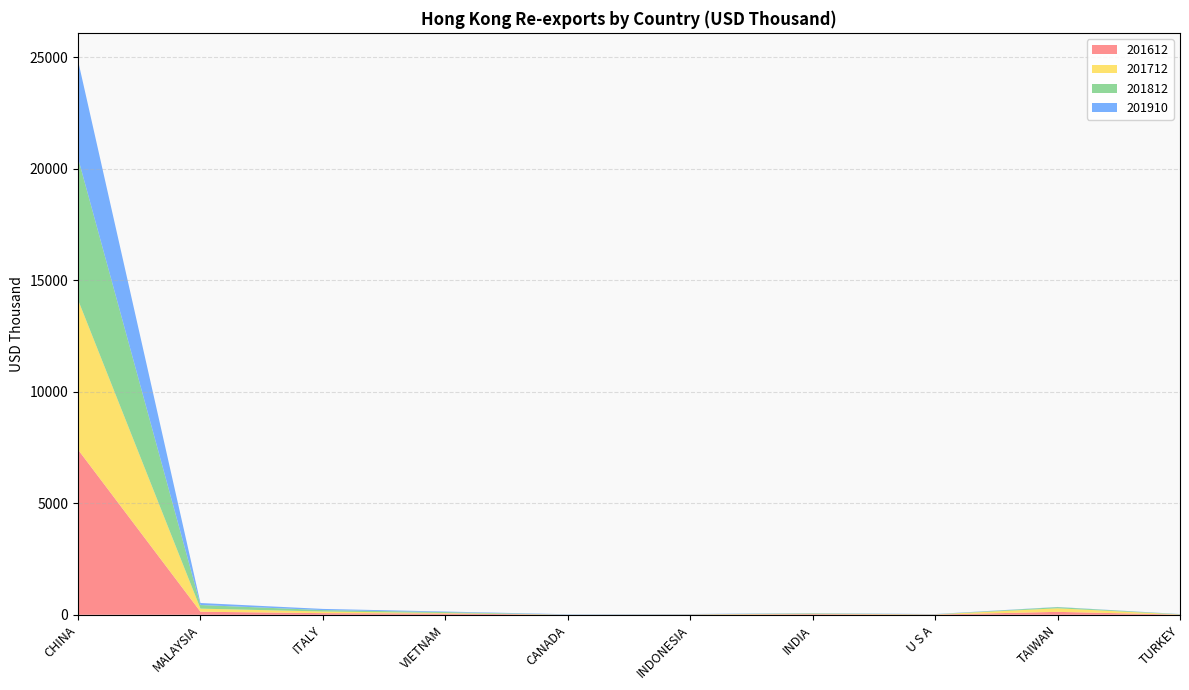

Reading left to right, extract all data points from this chart.

201612: 7403.6	136.6	73.2	55.6	2.4	8.6	26.6	10.1	130.3	7.9
201712: 6715.2	138.0	73.3	23.6	3.5	9.1	24.4	7.2	159.3	7.5
201812: 6361.4	162.6	64.3	41.6	2.7	3.8	14.7	4.4	51.7	10.3
201910: 4365.0	90.0	51.7	24.2	14.9	13.1	11.0	10.6	8.9	7.5